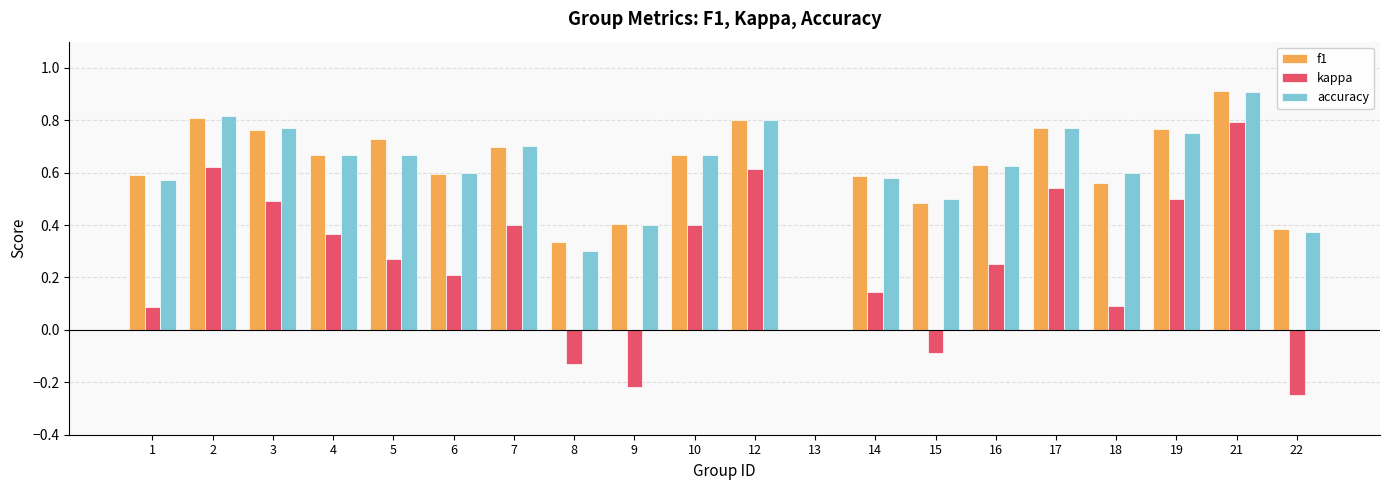

What is the total value across all series at 12?

2.2